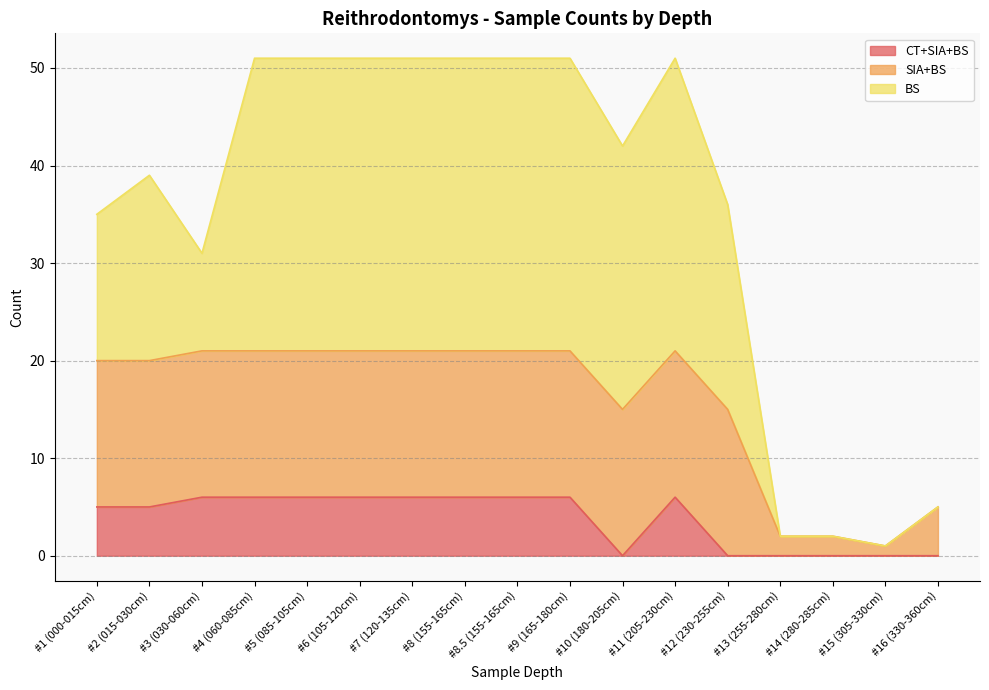

What is the sum of the CT+SIA+BS values at #7 (120-135cm) and #4 (060-085cm)?

12